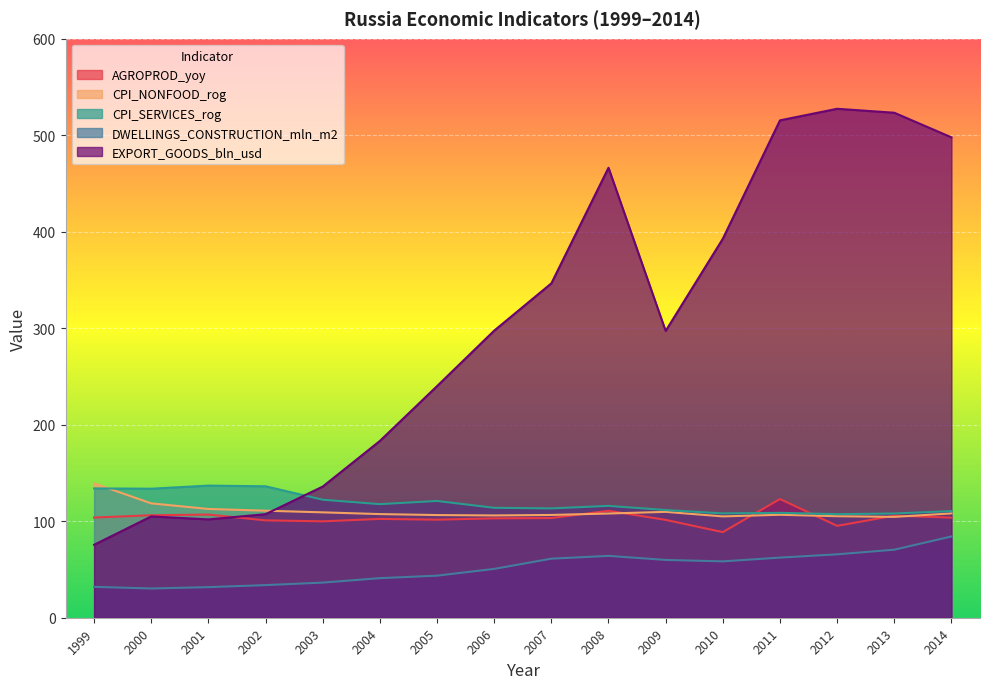

What is the sum of the EXPORT_GOODS_bln_usd values at 2004 and 2014?

681.0